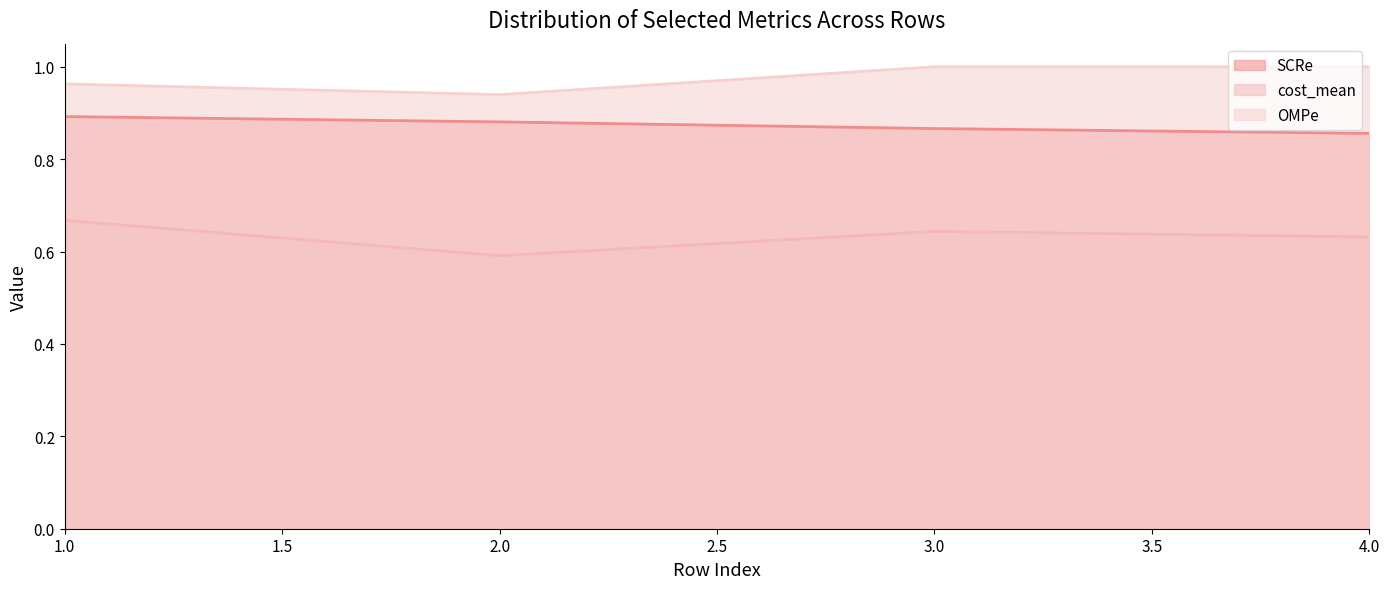

True or false: SCRe and OMPe intersect in this chart.

False